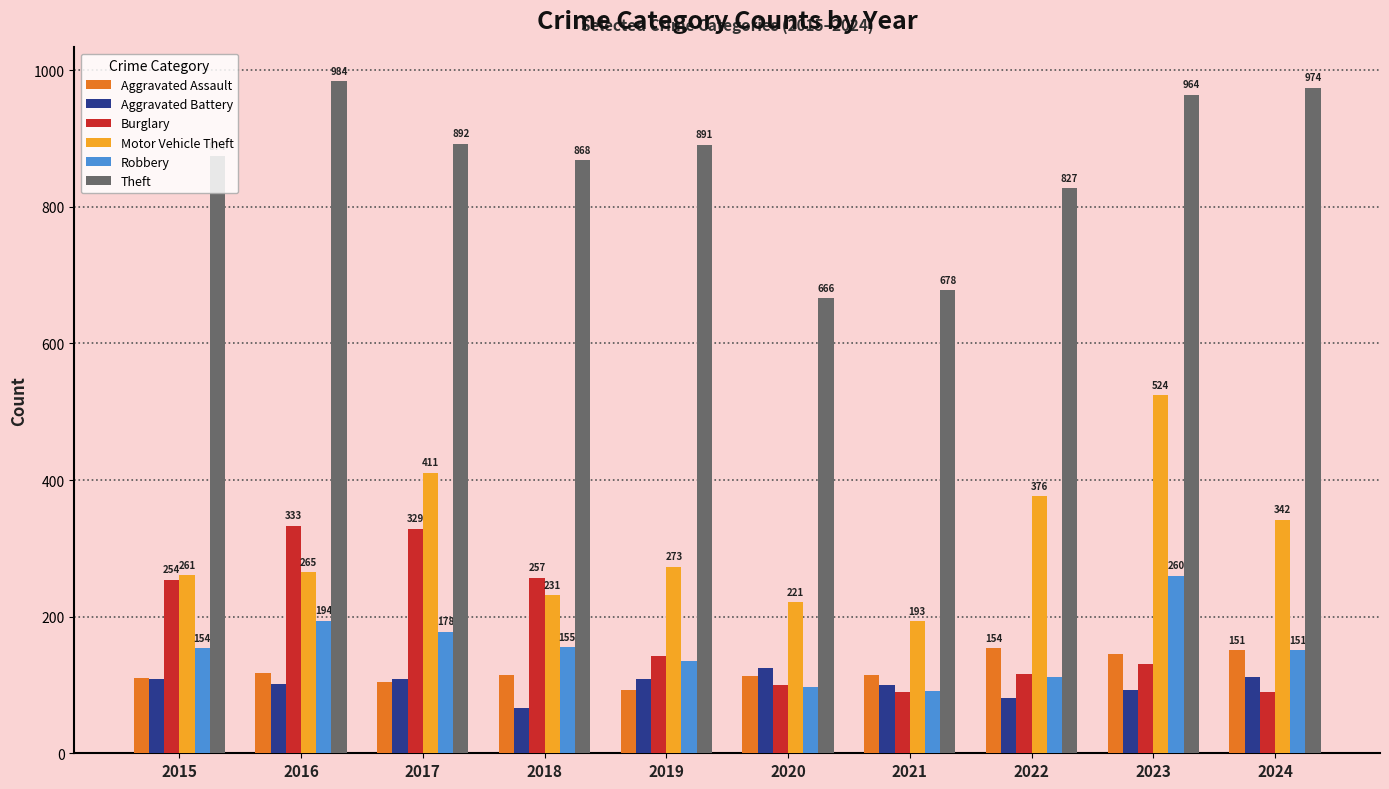

True or false: Robbery has a value of 348 at 2016.

False